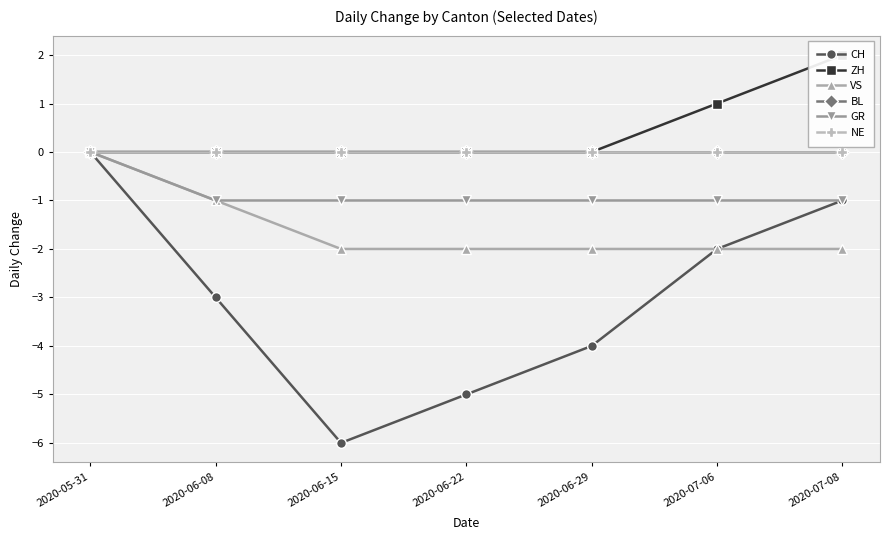

Between 2020-05-31 and 2020-06-22, which series saw the biggest shift?

CH